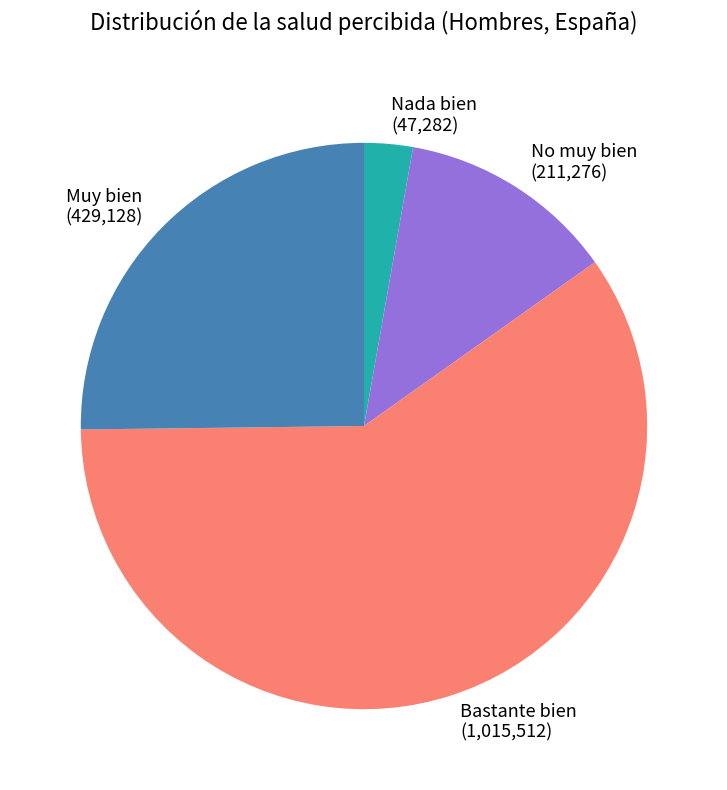

Between No muy bien and Nada bien, which is larger?

No muy bien